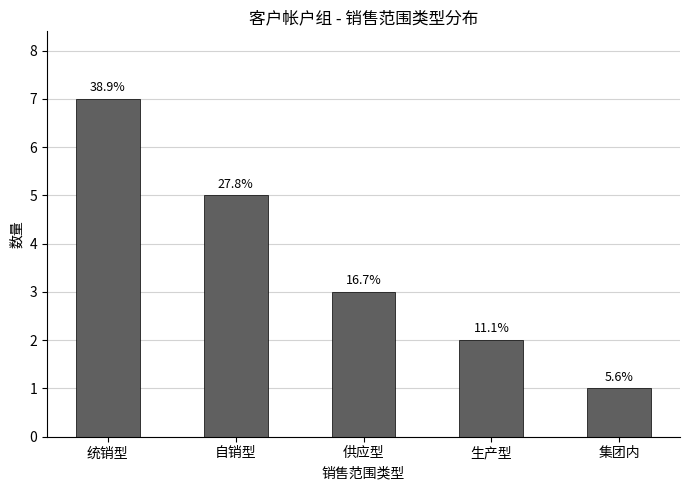

Approximately how many times larger is the value at 集团内 compared to 自销型?

0.2